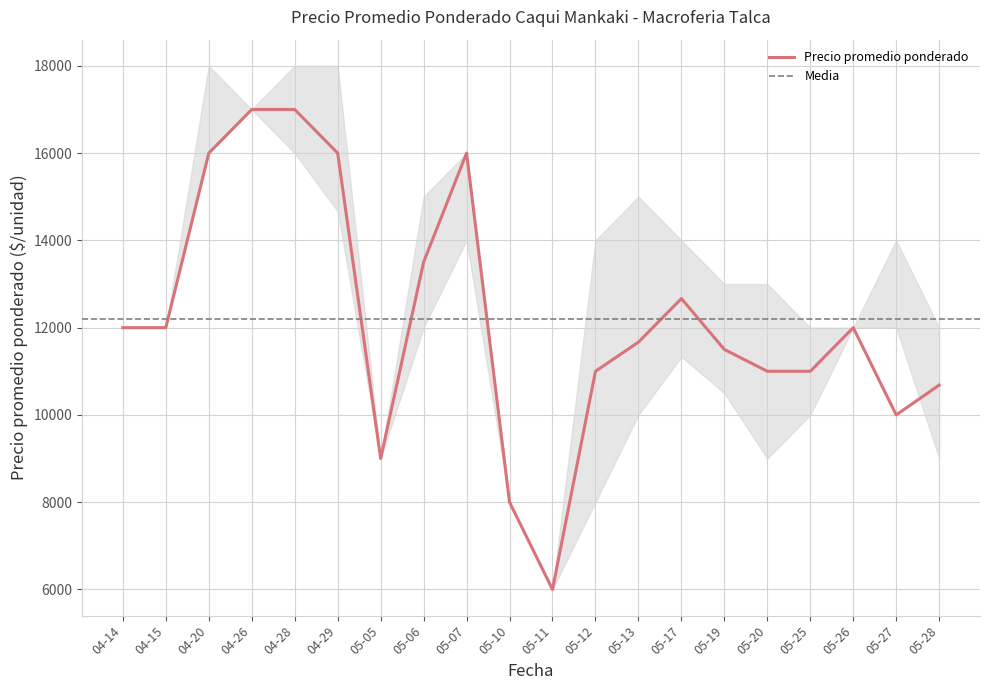

What is the label of the 13th point from the right?

2021-05-06